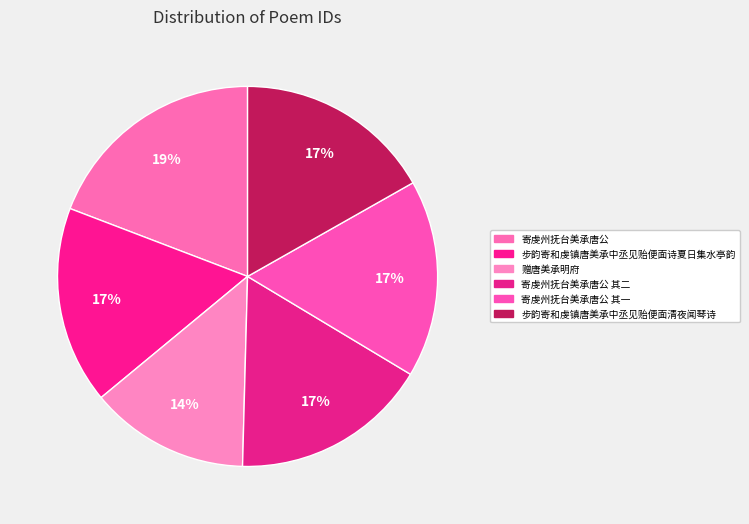

What percentage is the 寄虔州抚台美承唐公 其一 slice, to the nearest percent?

17%